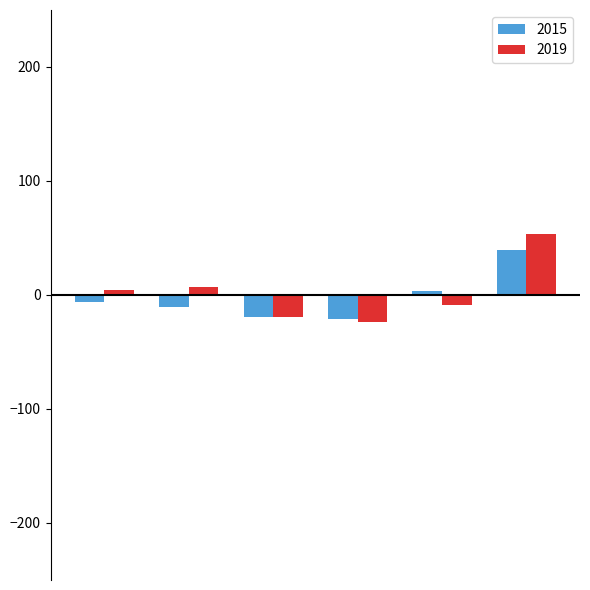

List the series in order of their overall mean, highest first.

2019, 2015